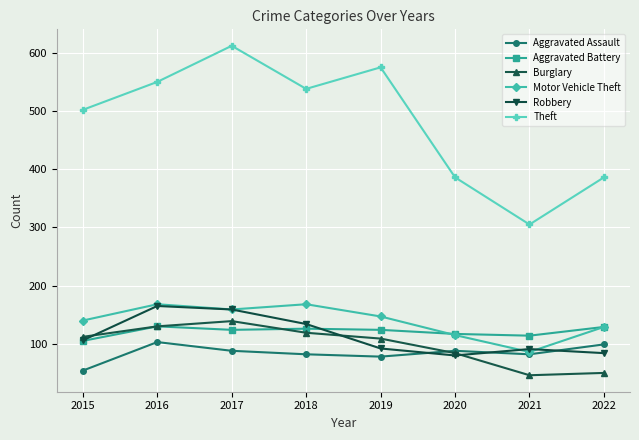

Which series has the widest spread of values?

Theft